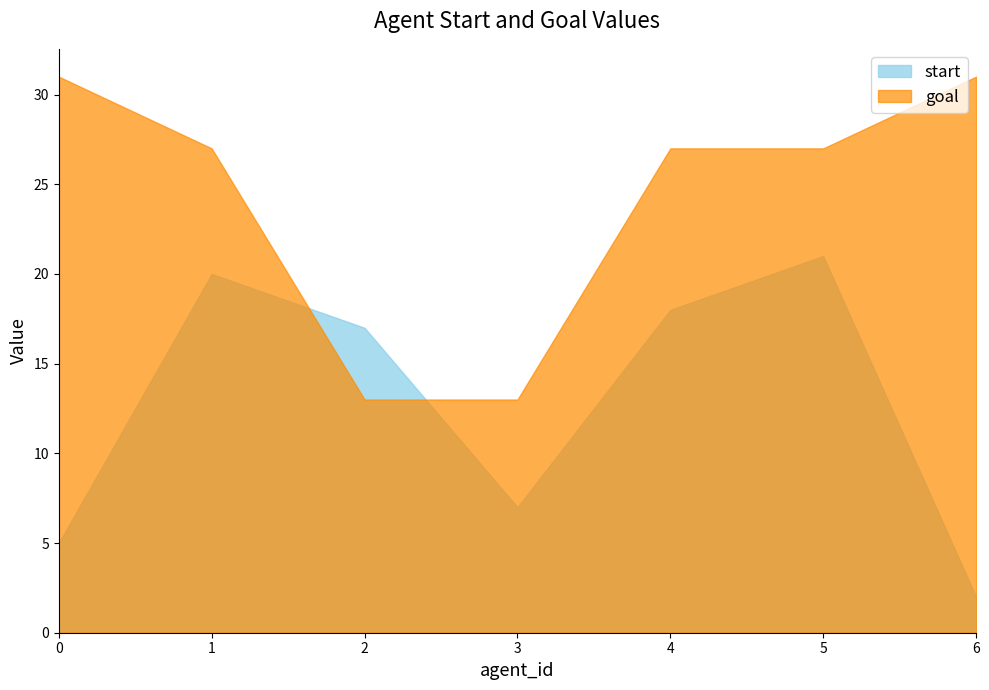

Is the value of goal at 6 greater than the value of start at 0?

Yes